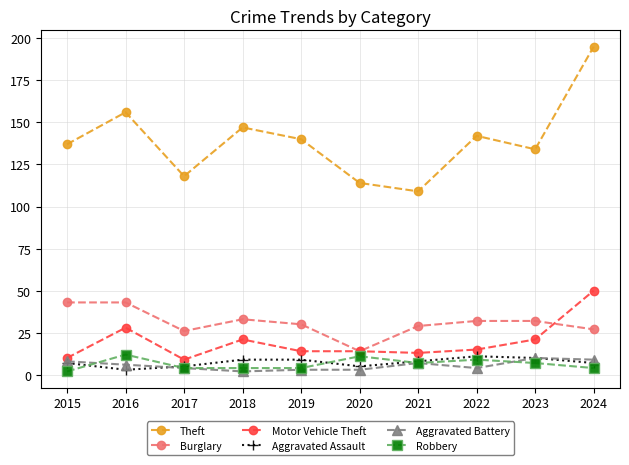

Which series changed the most between 2021 and 2022?

Theft